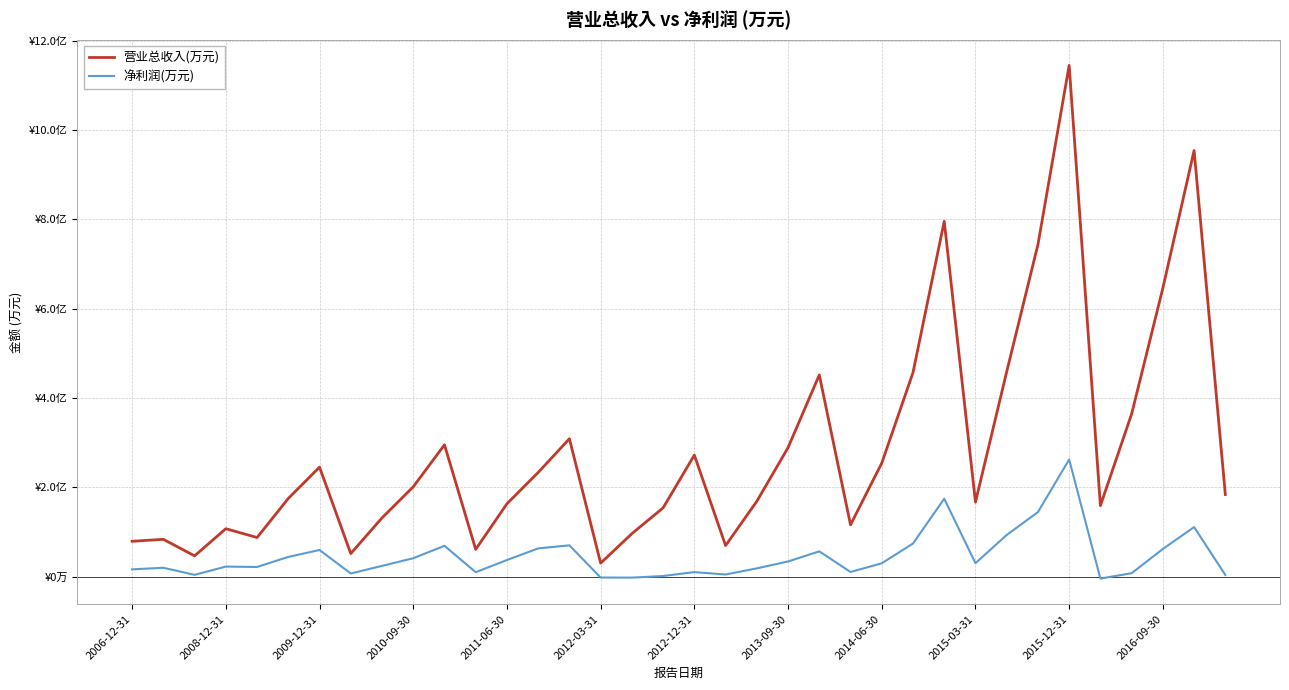

Is this an area chart (filled region under the line)?

No